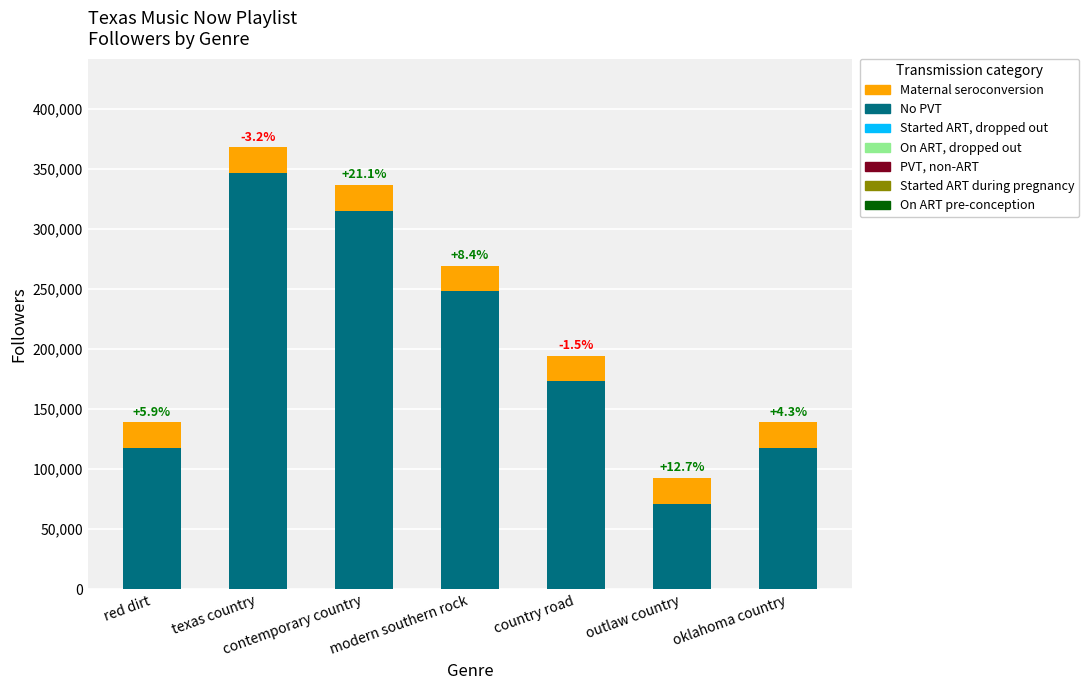

Are the bars grouped side by side (vs. stacked)?

No